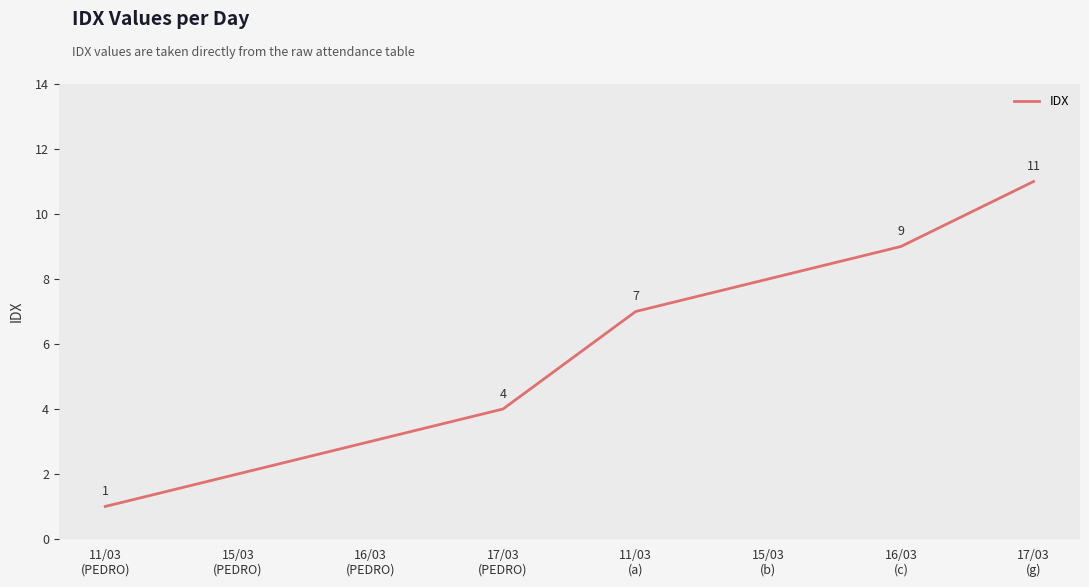

Reading right to left, extract all data points from this chart.

11	9	8	7	4	3	2	1